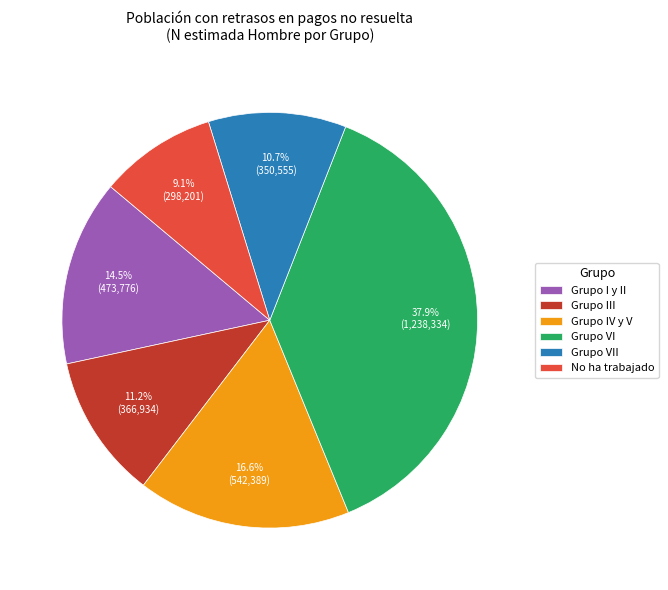

Does Grupo VI represent more than half of the total?

No